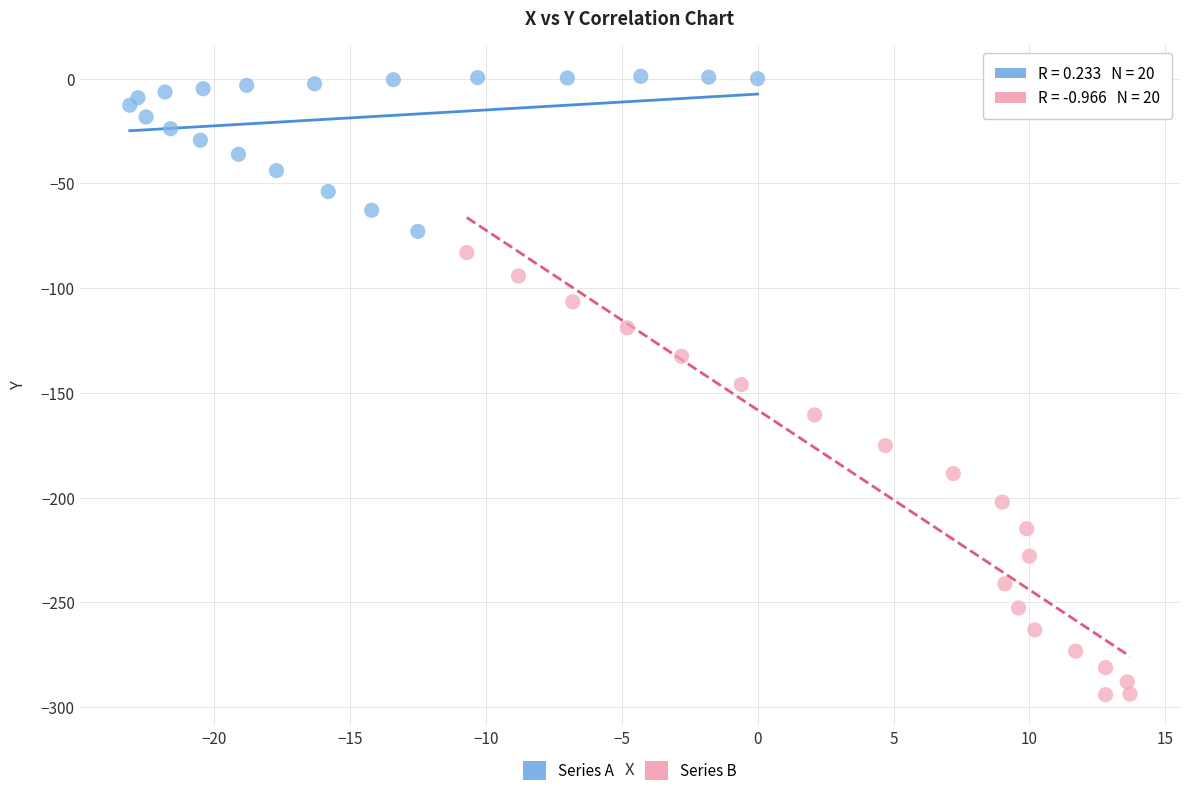

Which series has the widest spread of Y values?

Series B